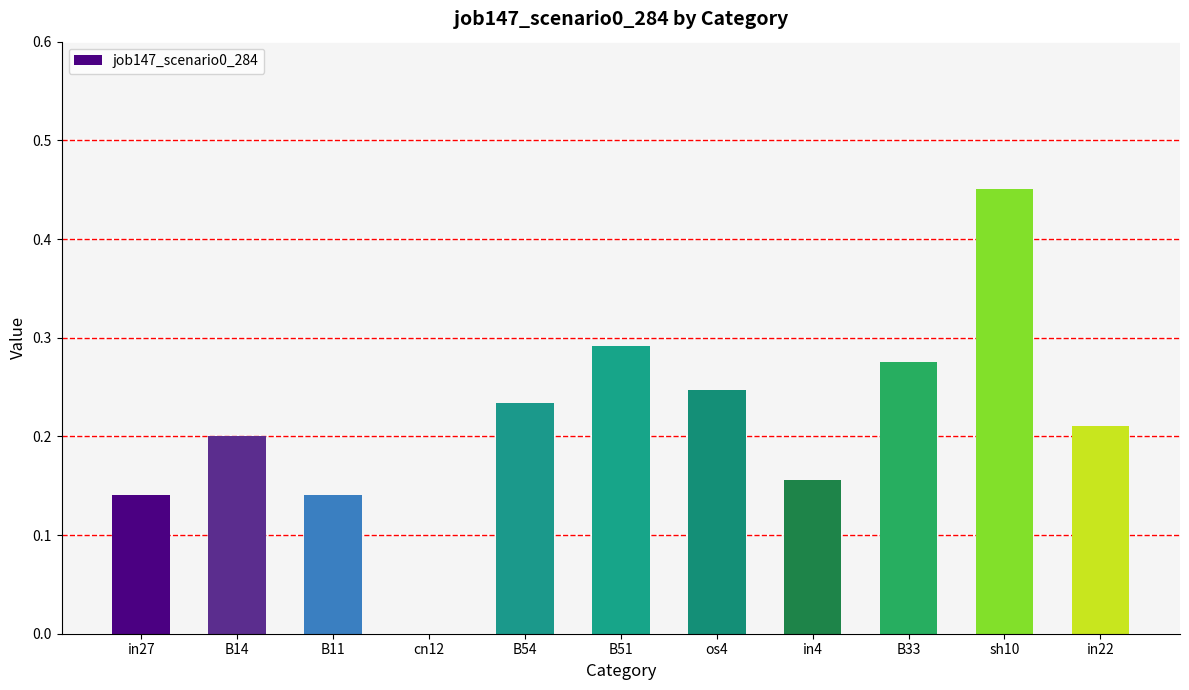

What is the sum of all values?

2.3